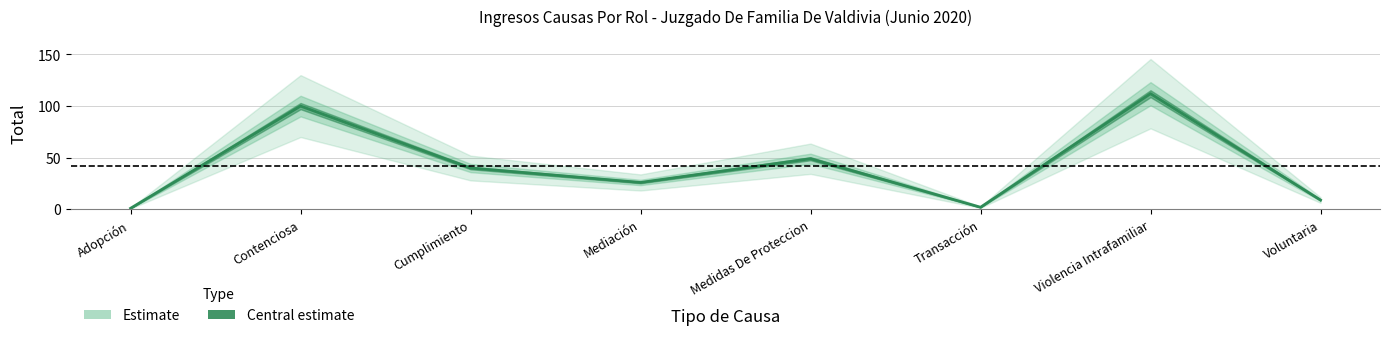

What is the label of the 8th point from the right?

Adopción